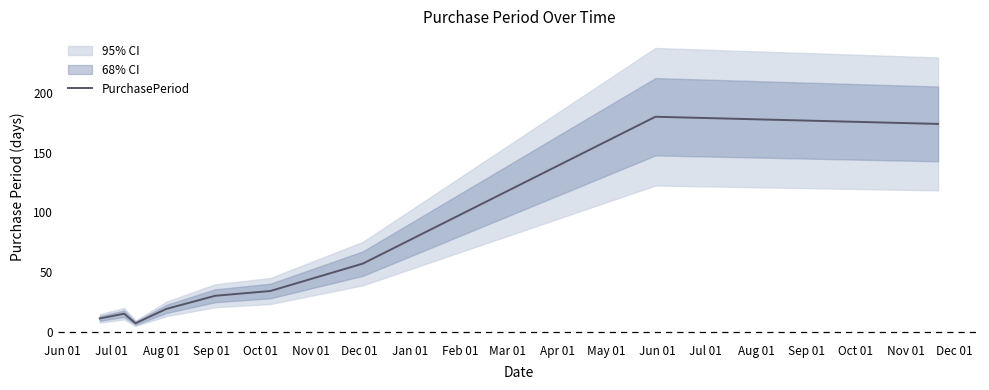

What is the highest value of the PurchasePeriod series?

180